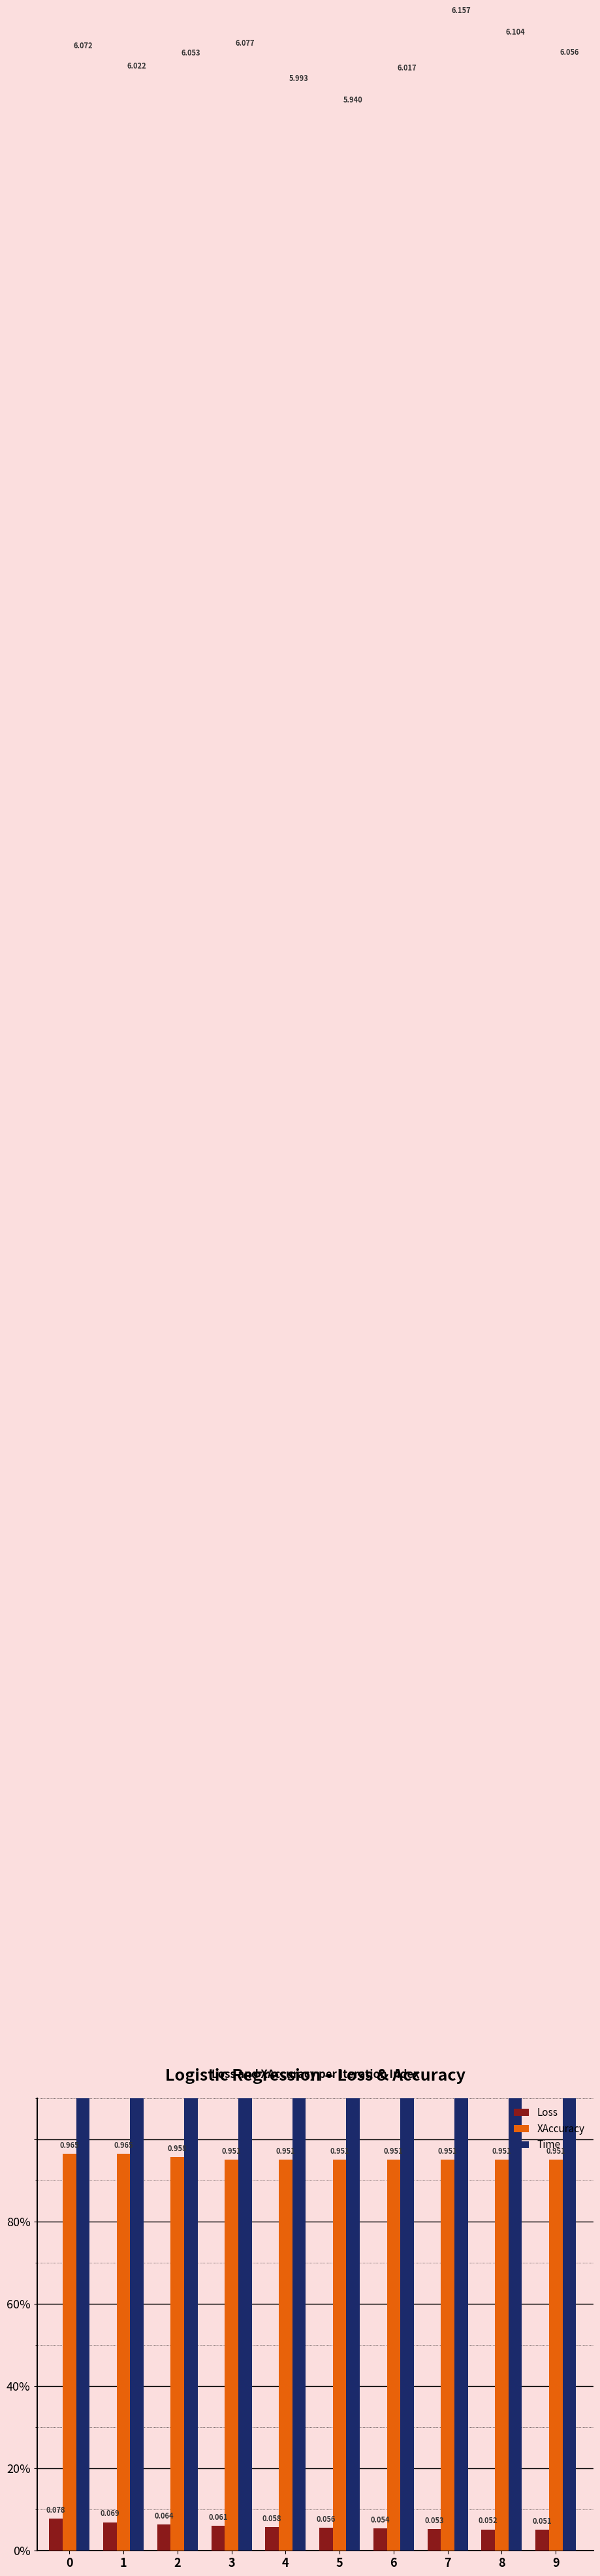

Which label corresponds to the largest value in the chart?

7